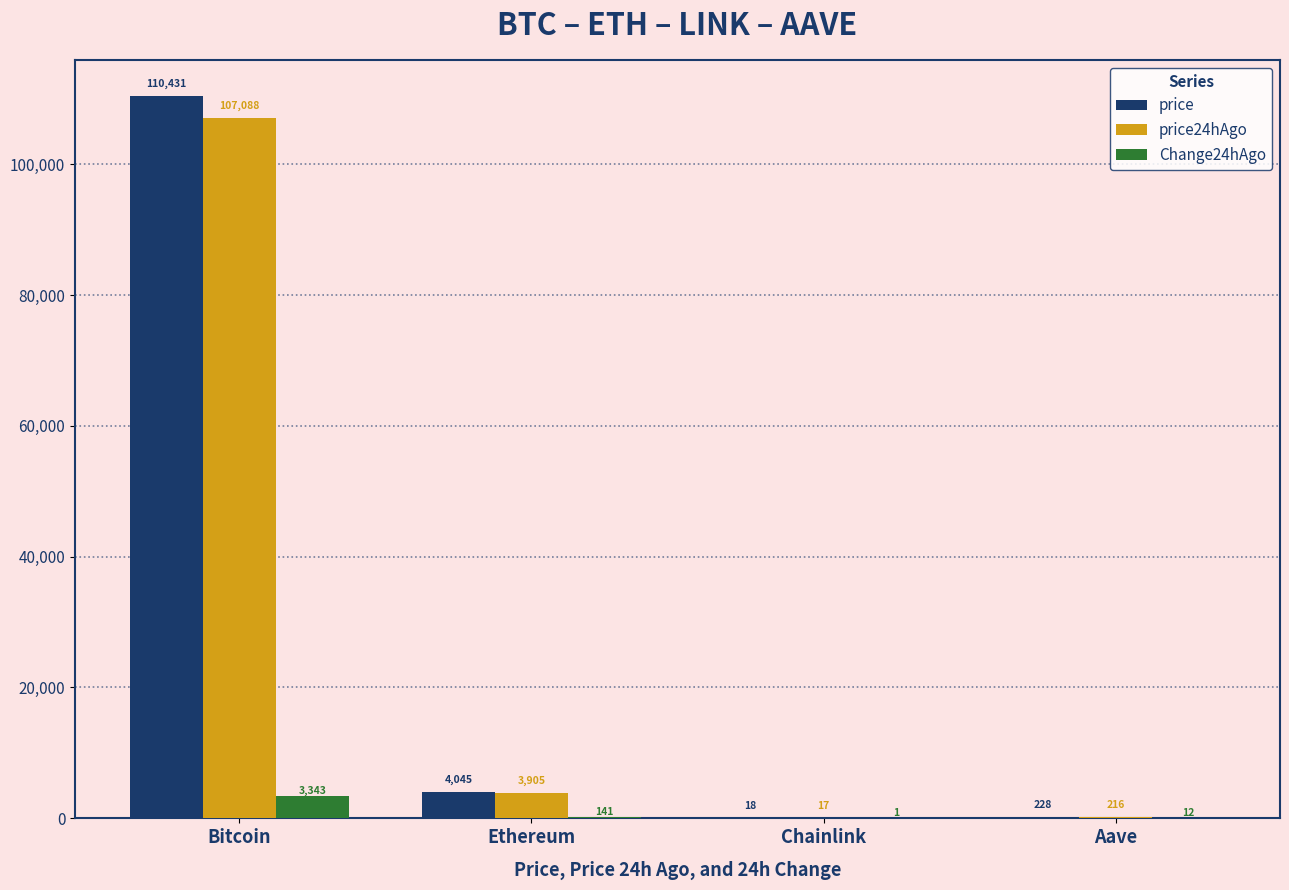

What are all the series names shown in the legend?

price, price24hAgo, Change24hAgo